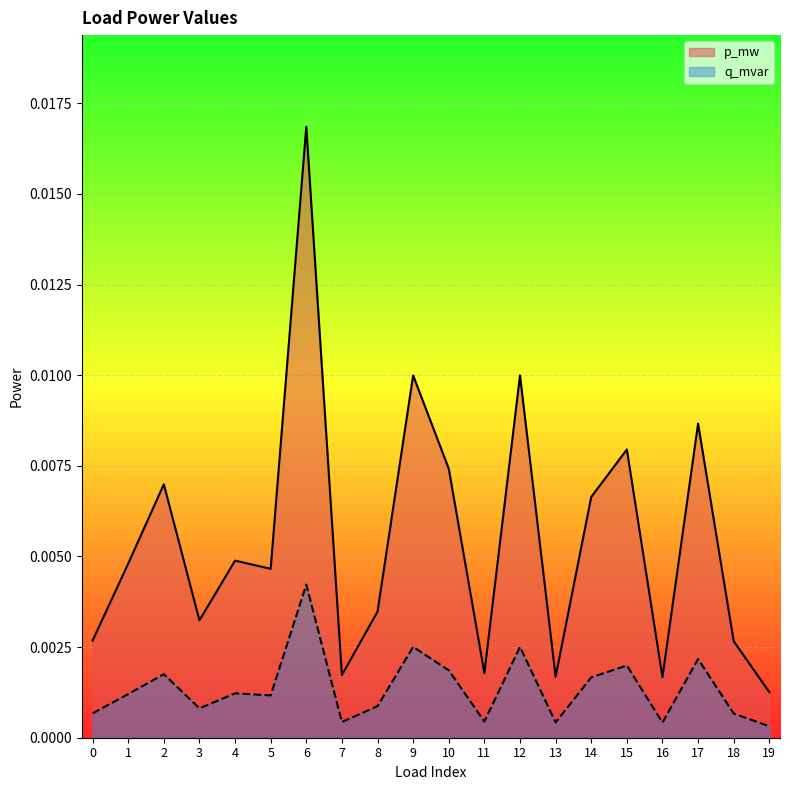

Where is the first local minimum for p_mw?

3